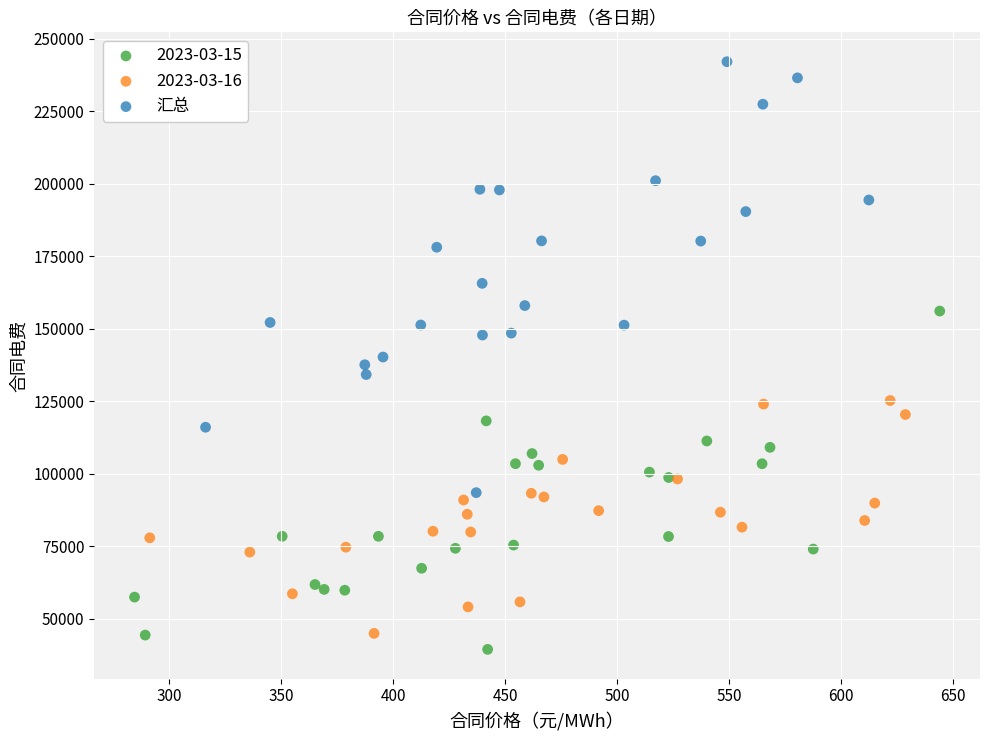

Which series reaches the maximum Y coordinate?

汇总